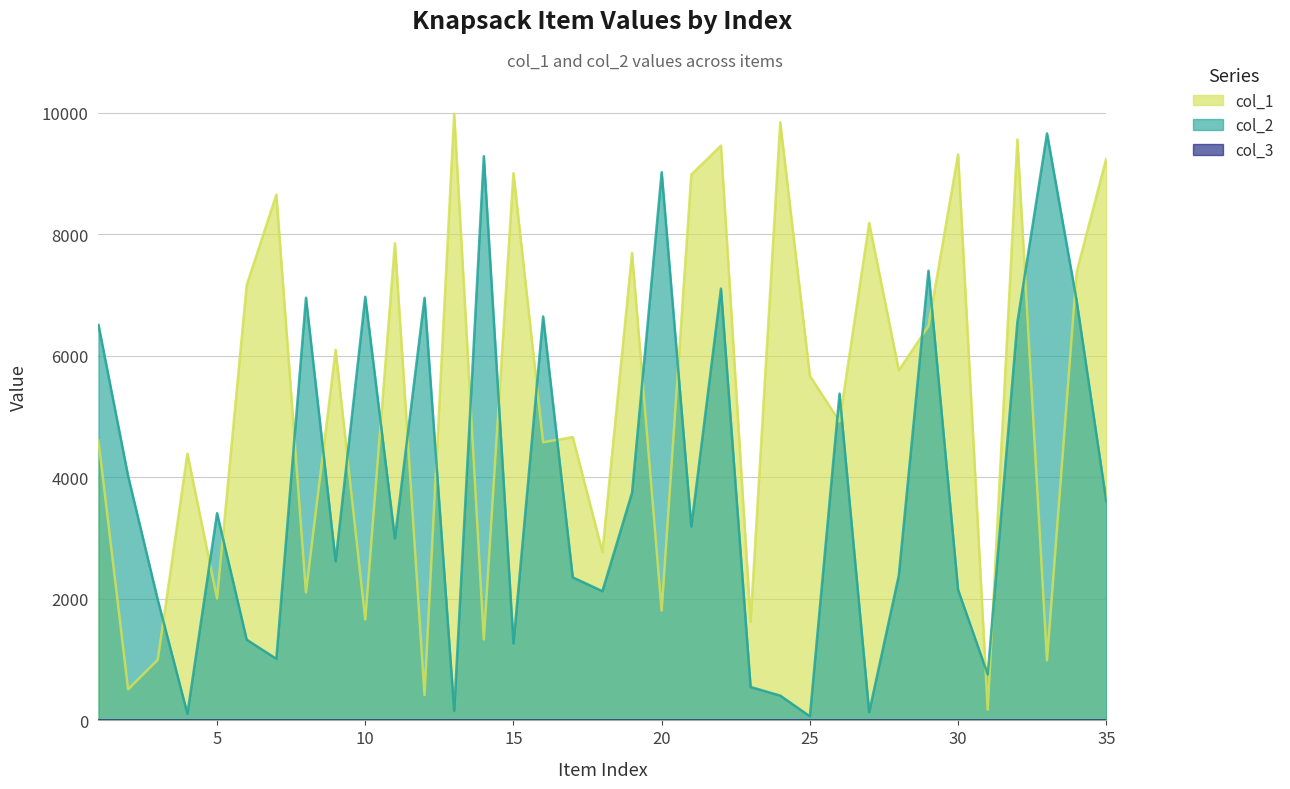

Does the chart display data point markers on the line(s)?

No